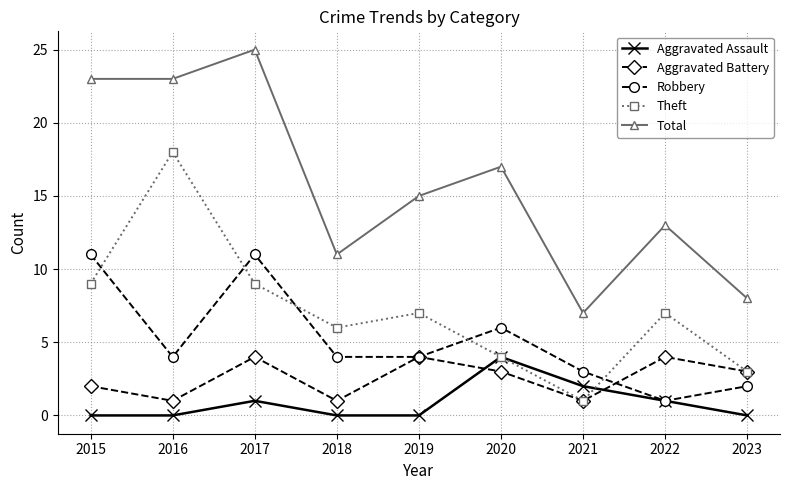

Where is the first local maximum for Aggravated Battery?

2017